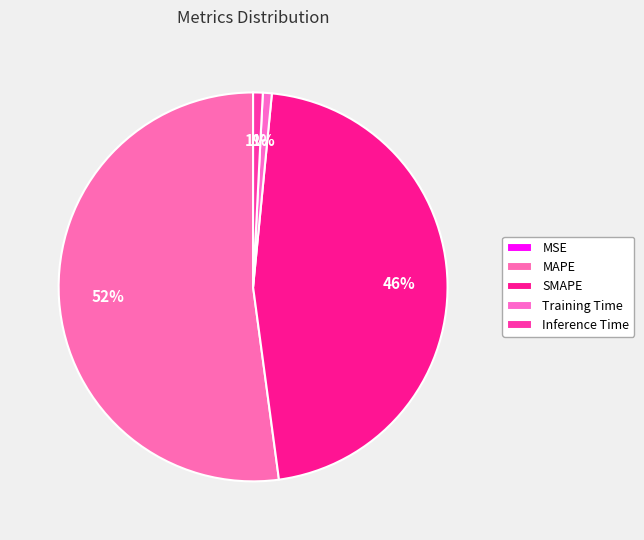

Is it true that Inference Time is 11% of the pie?

False